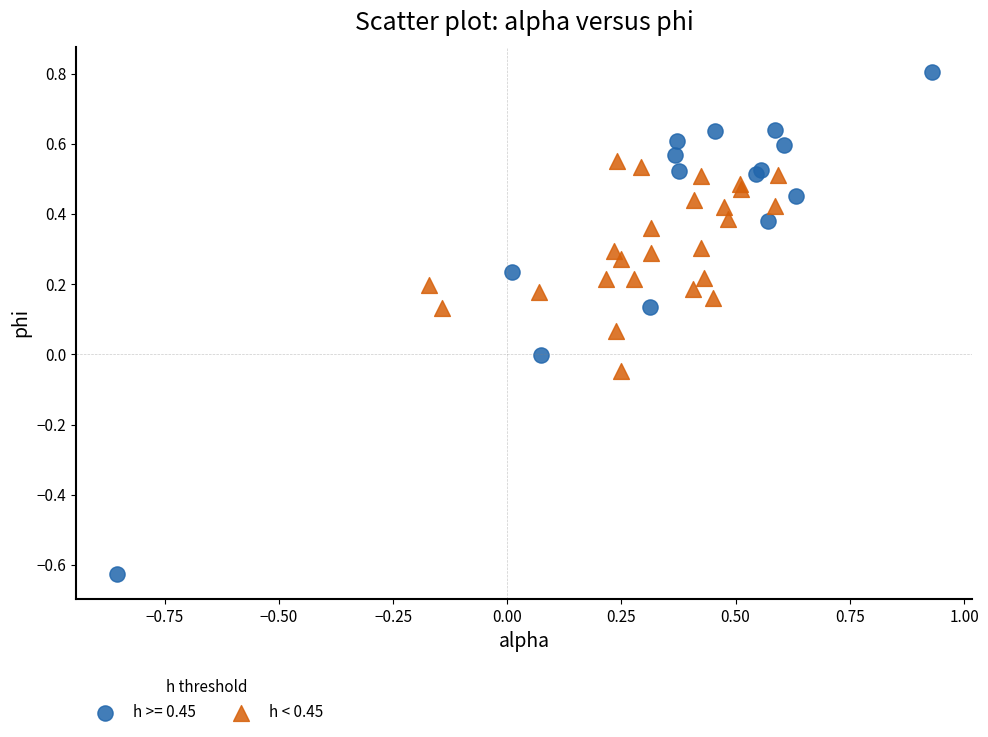

Which series has the widest spread of Y values?

h >= 0.45